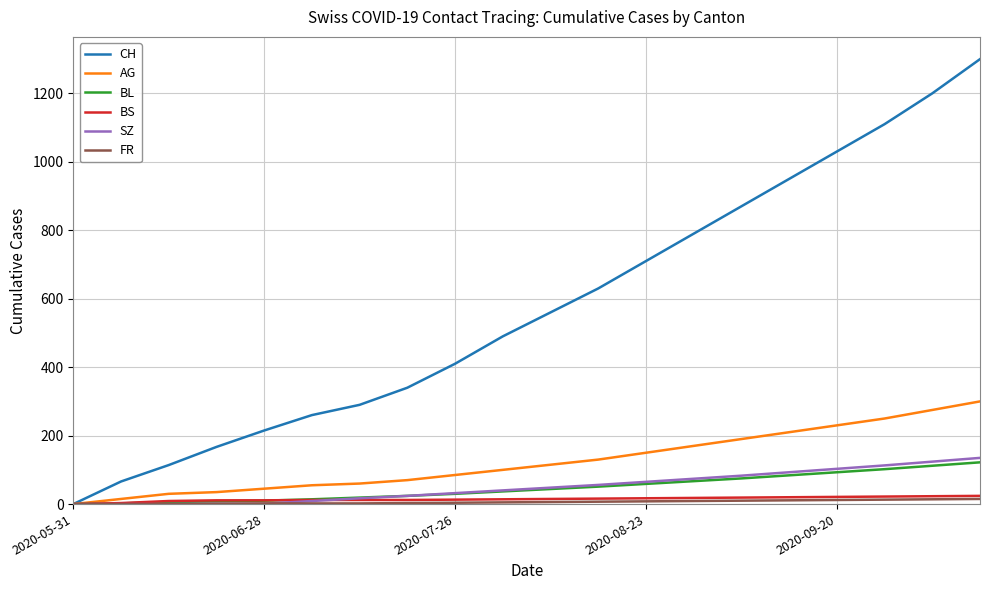

Which series has the widest spread of values?

CH